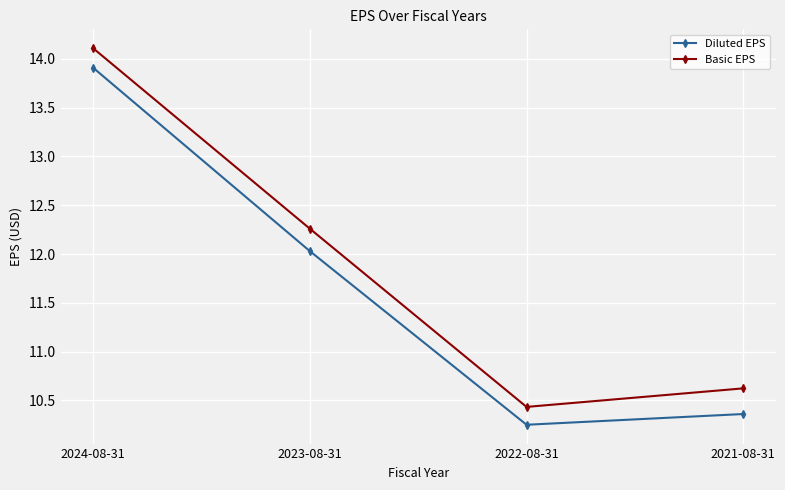

Is it true that Basic EPS equals 16.1 at 2021-08-31?

False